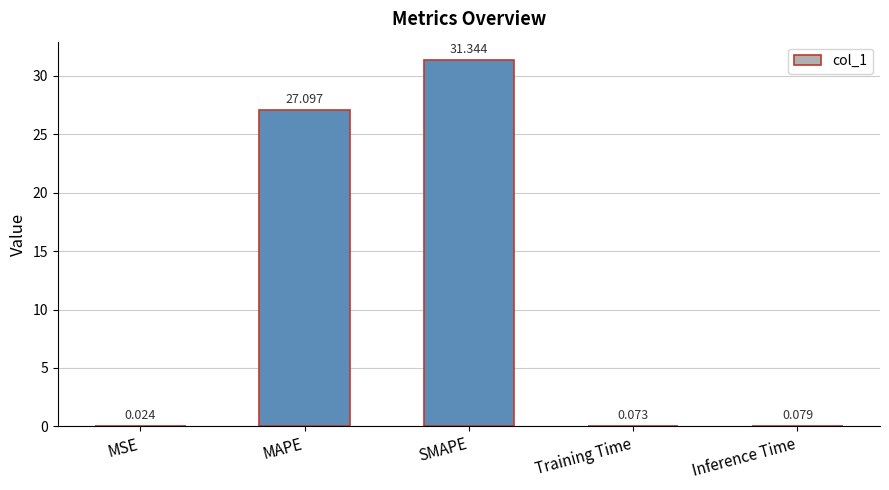

Between MSE and SMAPE, which is larger?

SMAPE